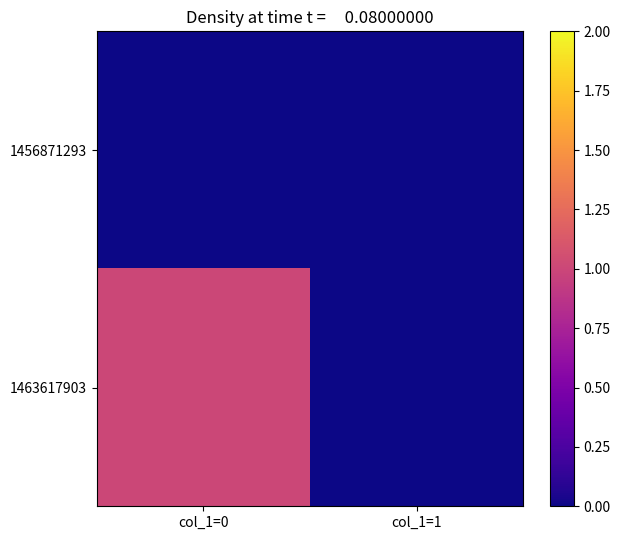

Between col_1=0 and col_1=1, which series saw the biggest shift?

1463617903